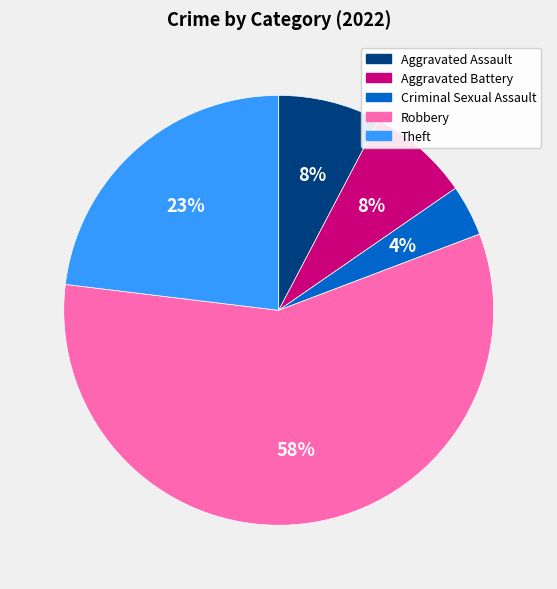

Combined, do Aggravated Assault and Criminal Sexual Assault account for over 50%?

No